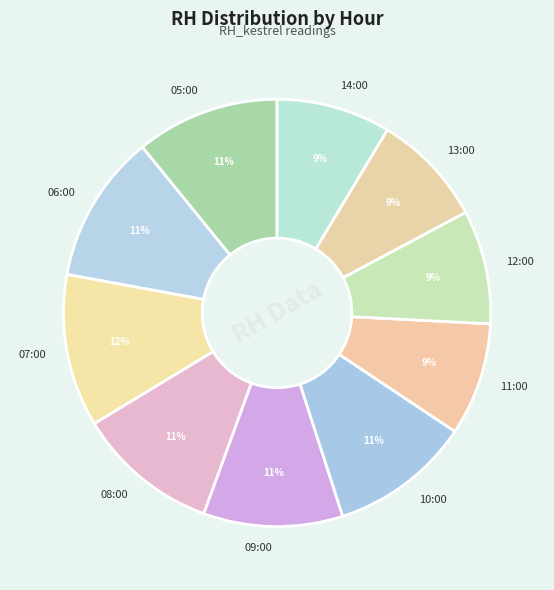

Do 13:00 and 06:00 together represent more than half of the pie?

No